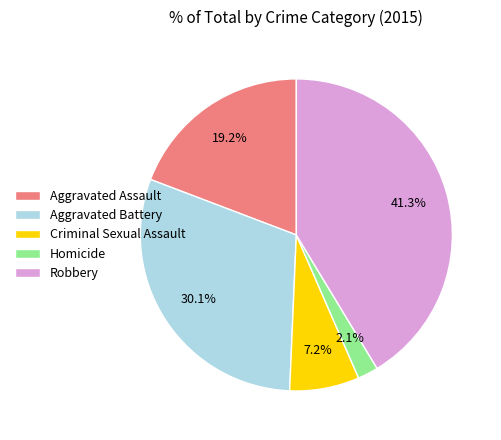

To the nearest percent, what percentage of the pie is Aggravated Battery?

30%